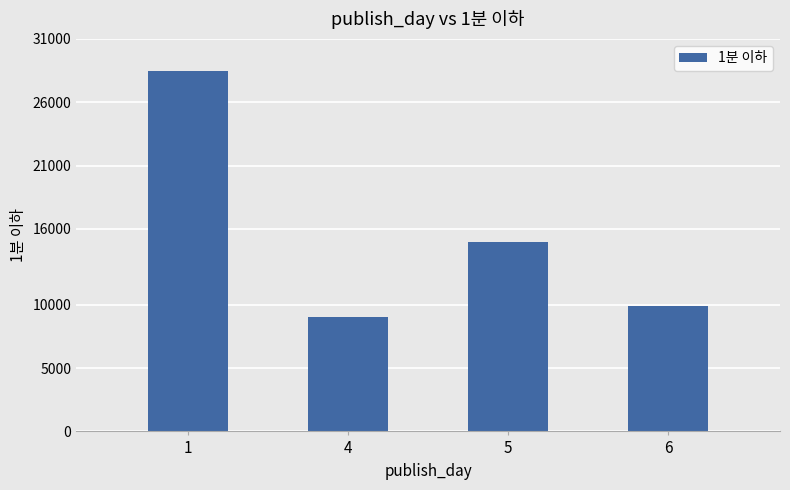

The chart shows a value of 9732.9 at 1. True or false?

False